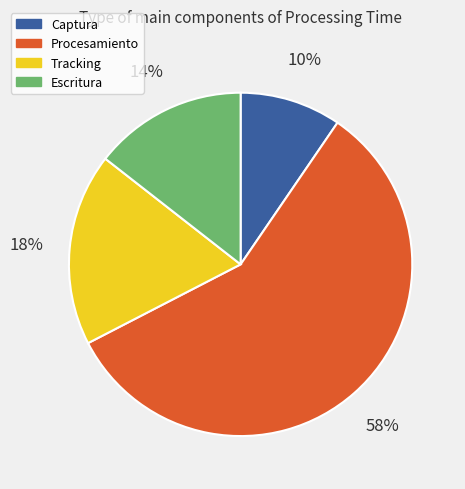

Is there a majority slice in this chart?

Yes